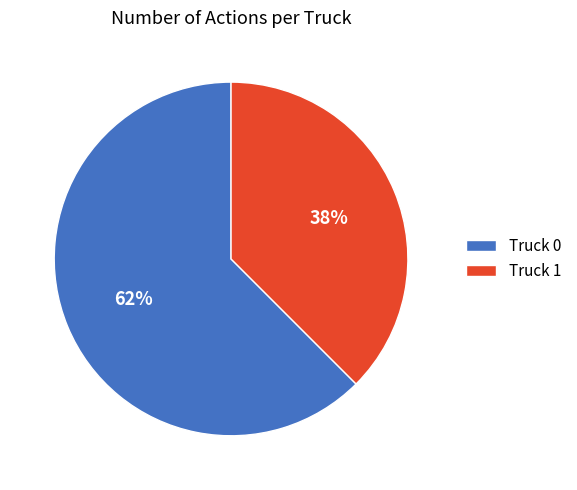

Which slice is the smallest?

Truck 1